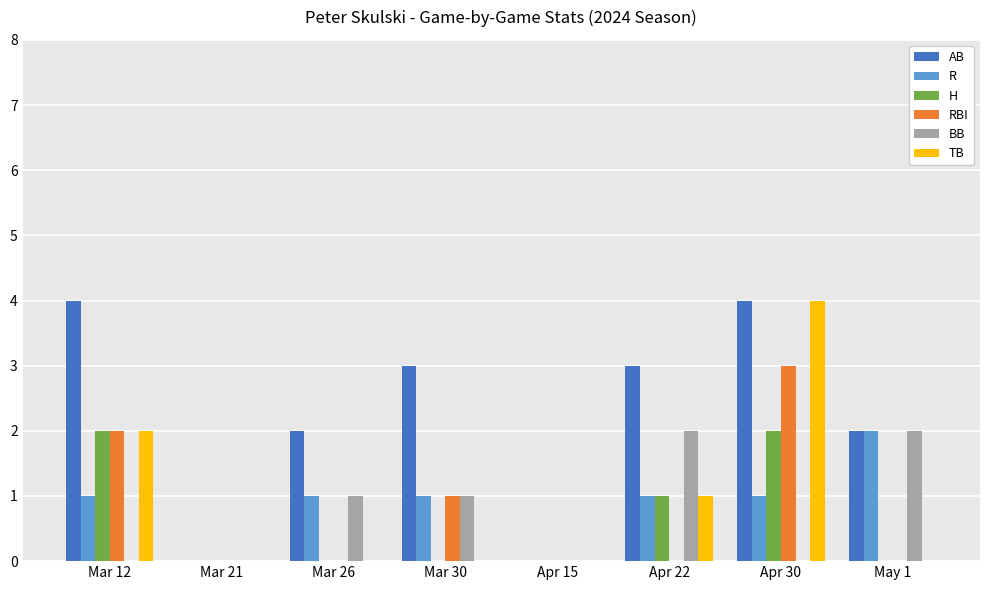

Which series changed the most between Mar 21 and Mar 30?

AB